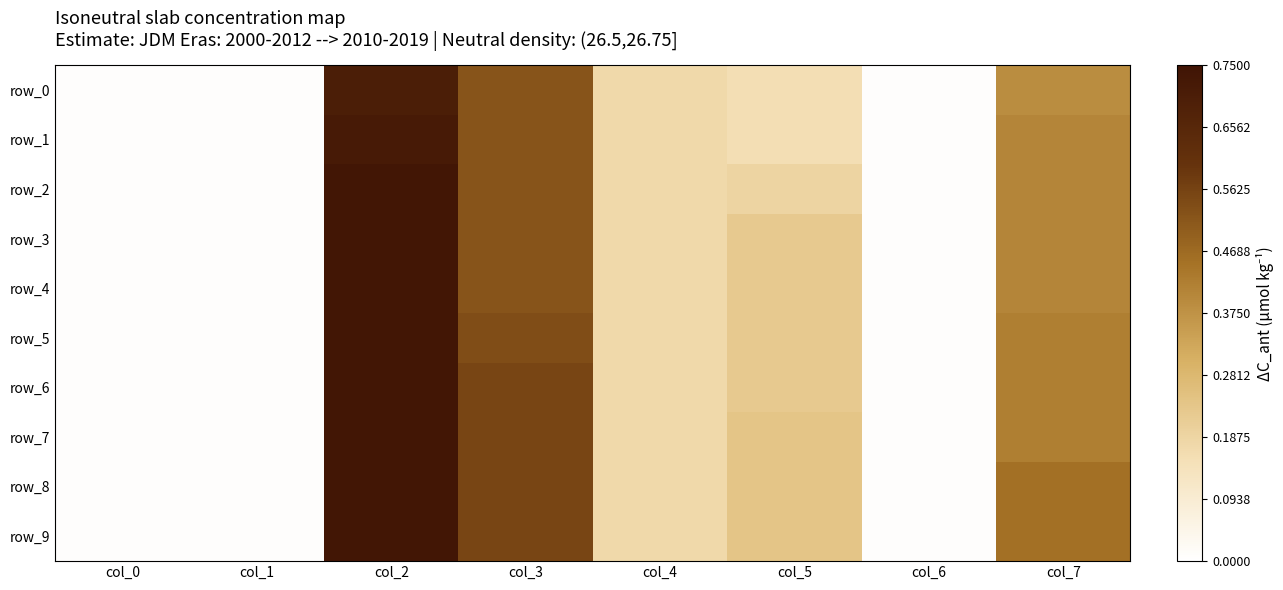

Is it true that row_1 equals 0.4 at col_7?

True